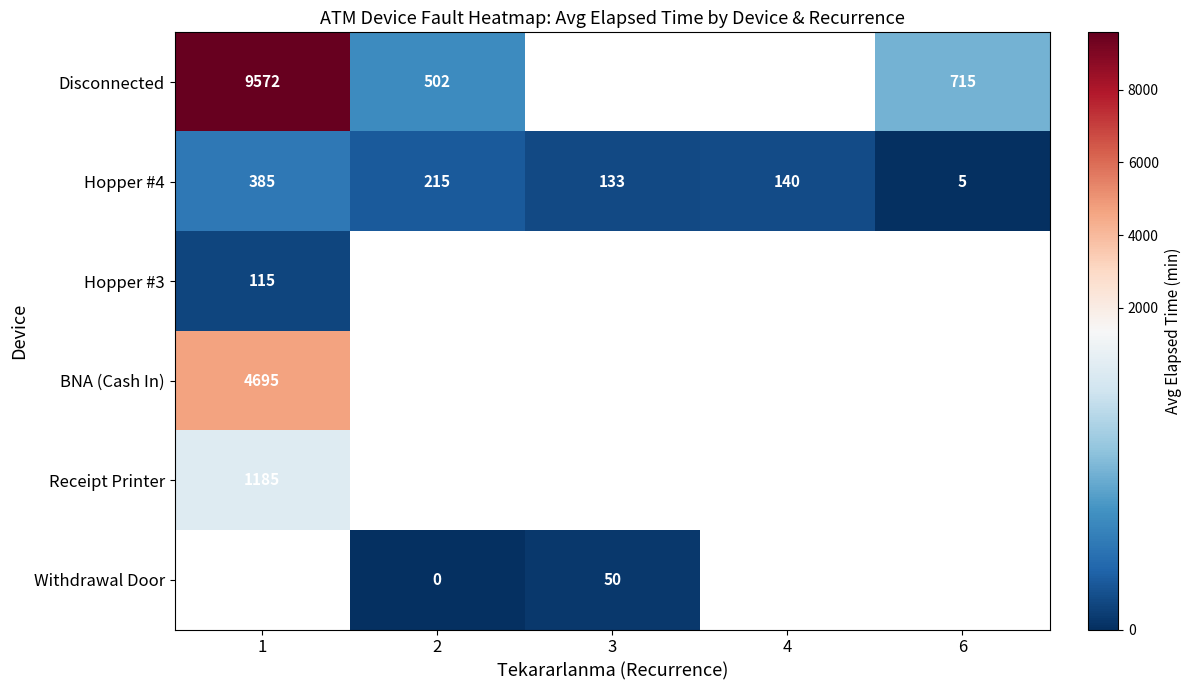

What is the maximum value for Hopper #4?

385.0